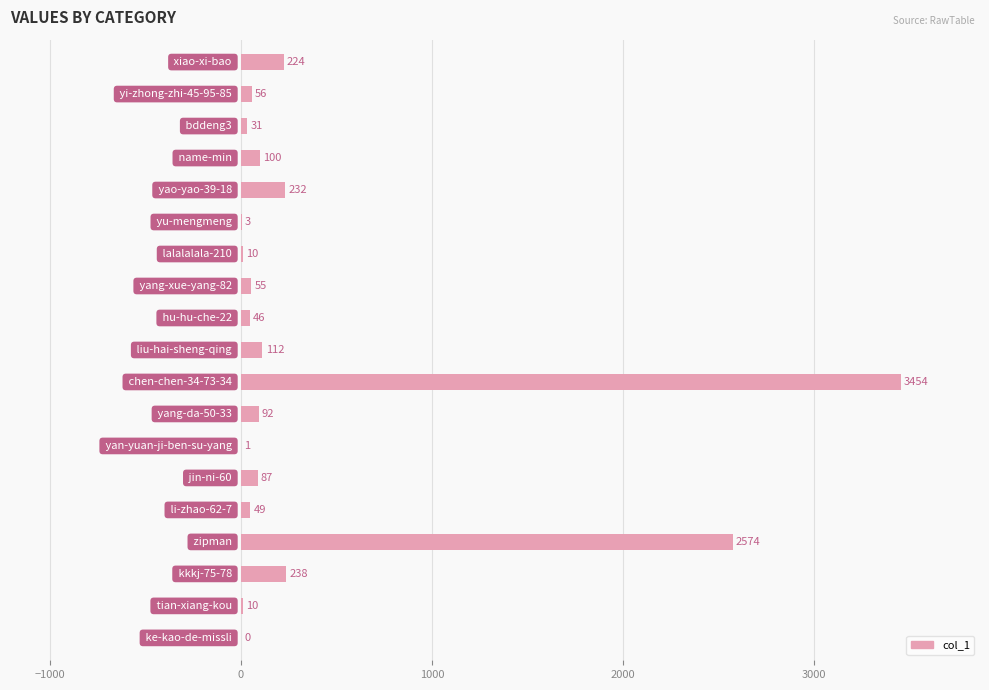

Are the bars horizontal?

Yes